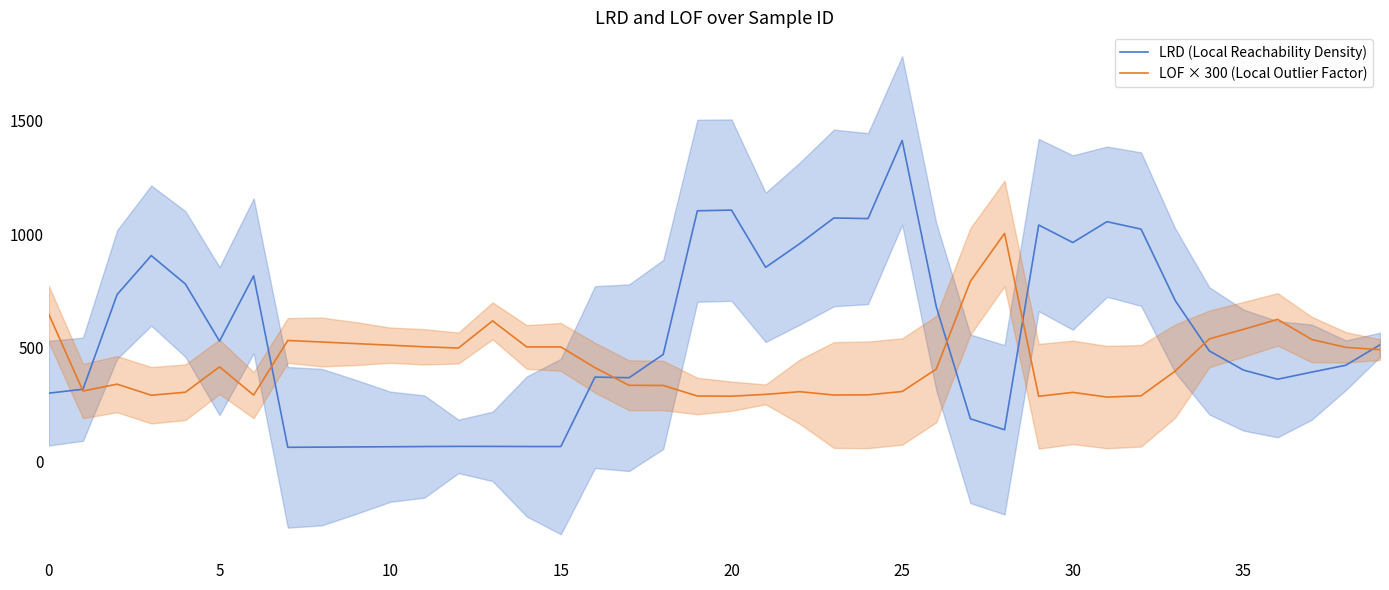

What is the highest value of the LRD (Local Reachability Density) series?

1412.4